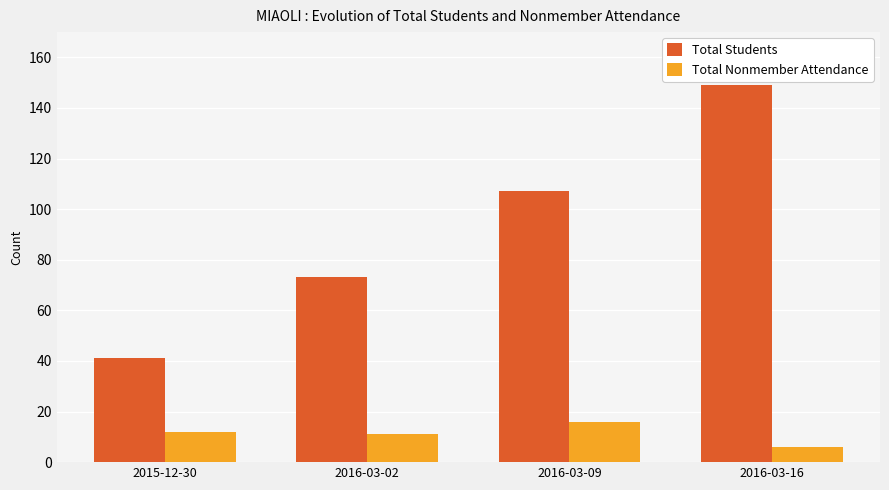

The value of Total Nonmember Attendance at 2015-12-30 is 12. True or false?

True